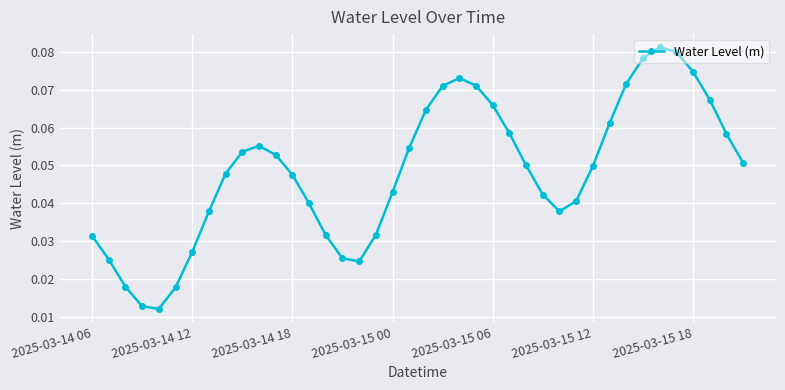

True or false: the data has more than 2 interior local peaks.

True